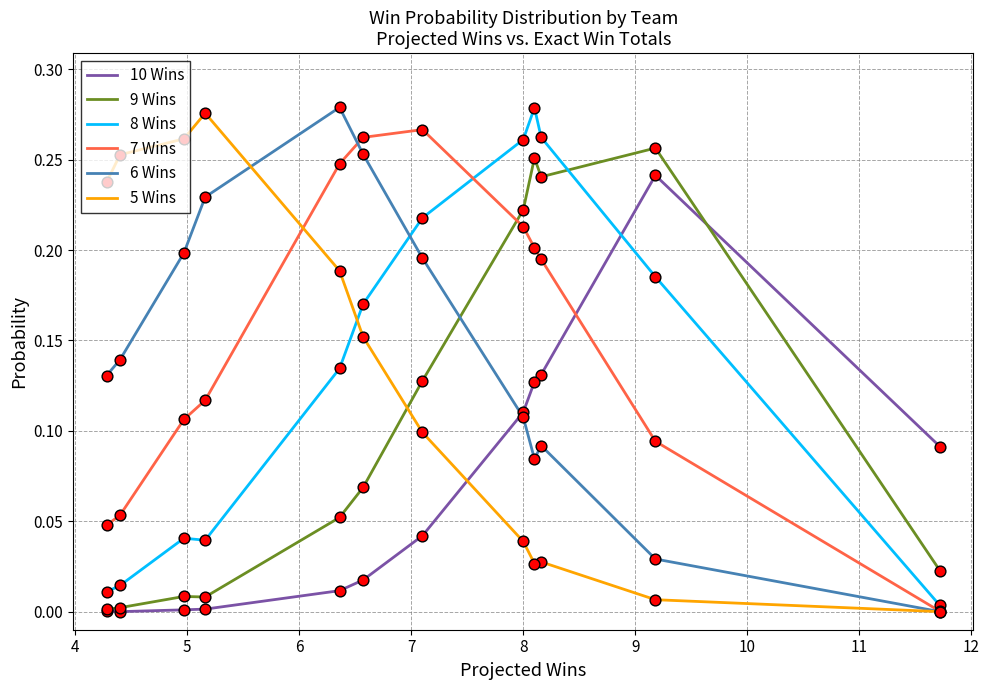

What is the total value across all series at 4?

0.8